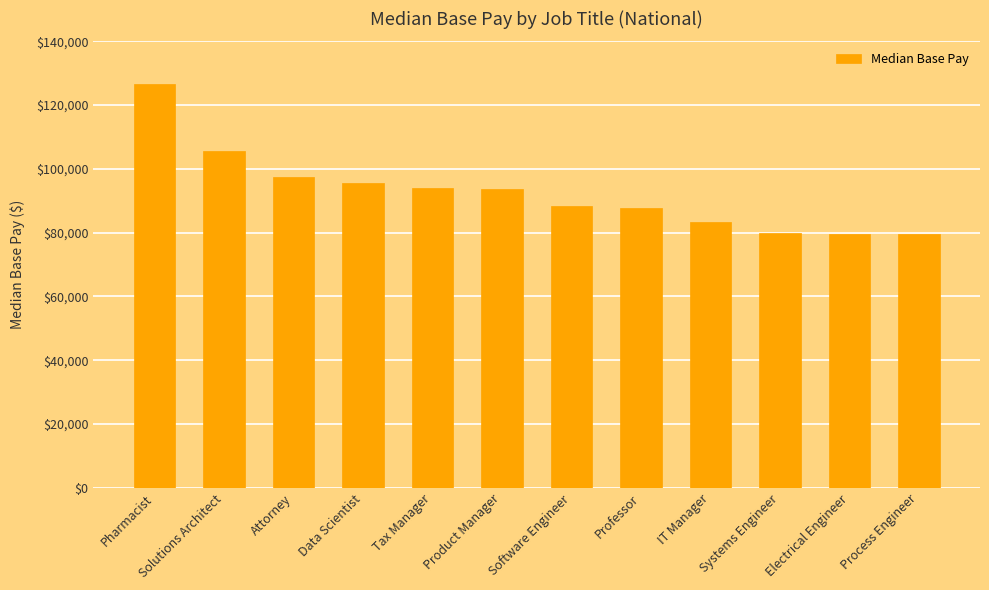

True or false: the data shows 79702 at Electrical Engineer.

True